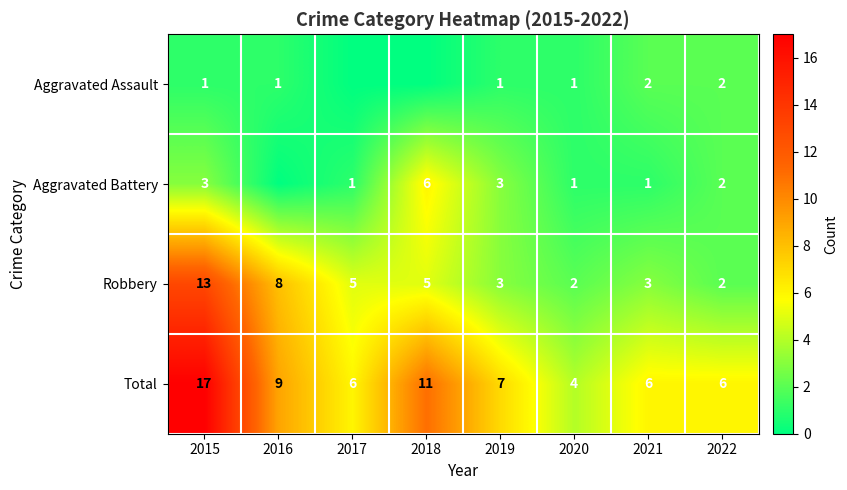

What is the maximum value for Aggravated Battery?

6